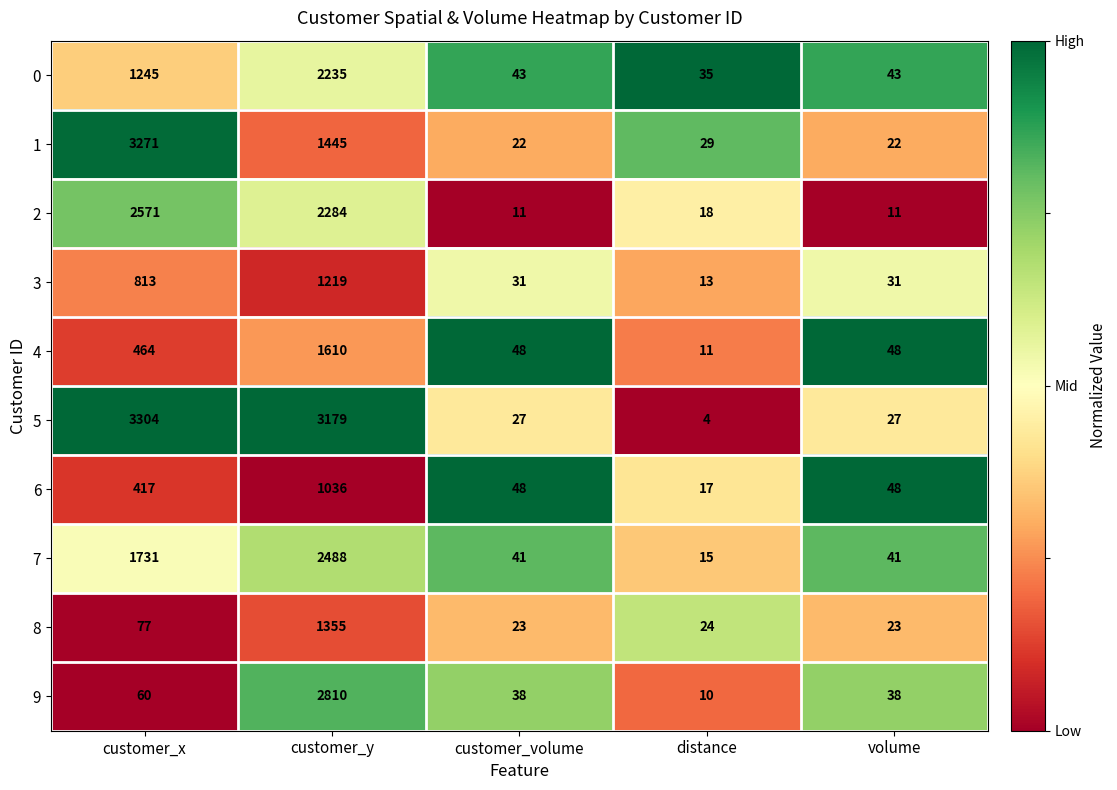

What is the difference between the maximum and minimum values in the 3 series?

1206